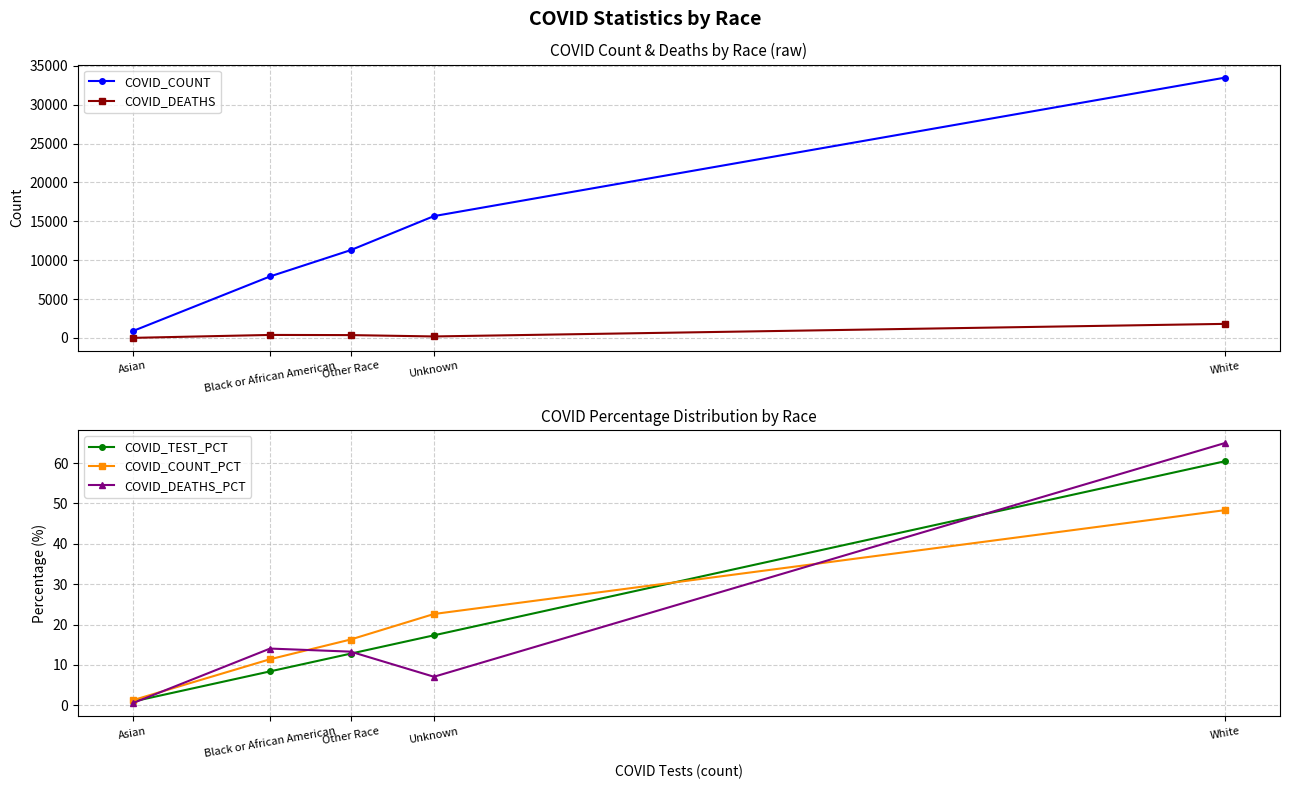

What is the total value across all series at Asian?

898.8